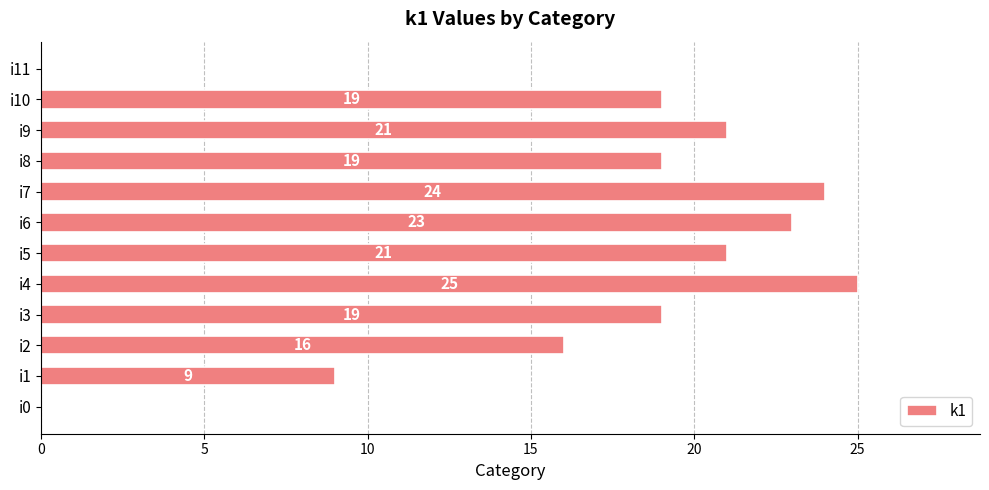

Between i3 and i9, which is larger?

i9